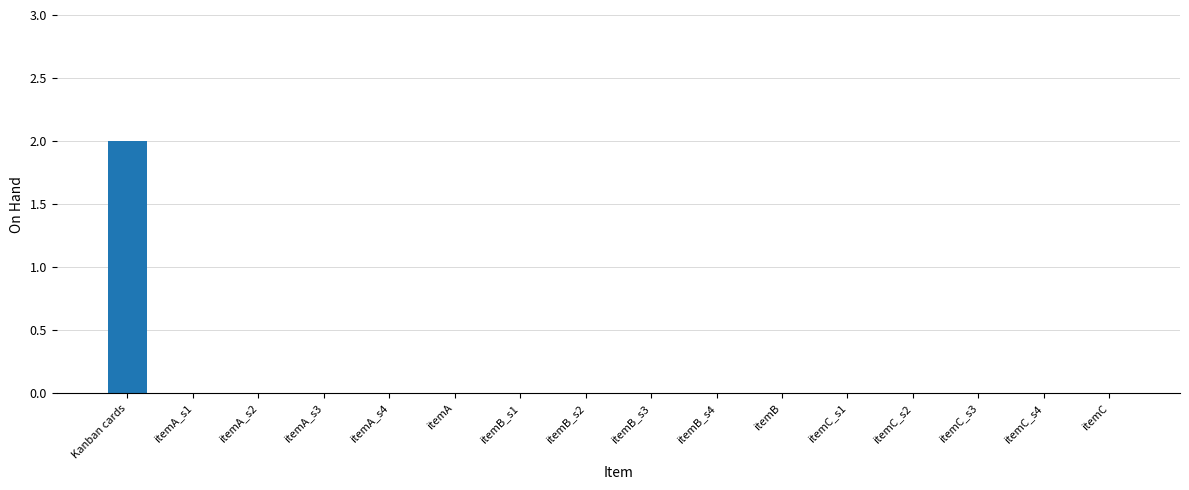

Reading left to right, extract all data points from this chart.

2	0	0	0	0	0	0	0	0	0	0	0	0	0	0	0